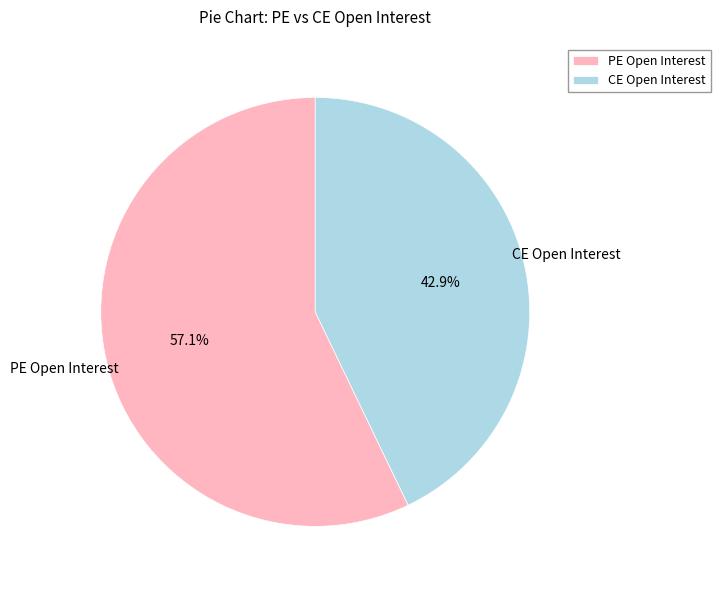

What is the ratio of the value at CE Open Interest to the value at PE Open Interest?

0.8